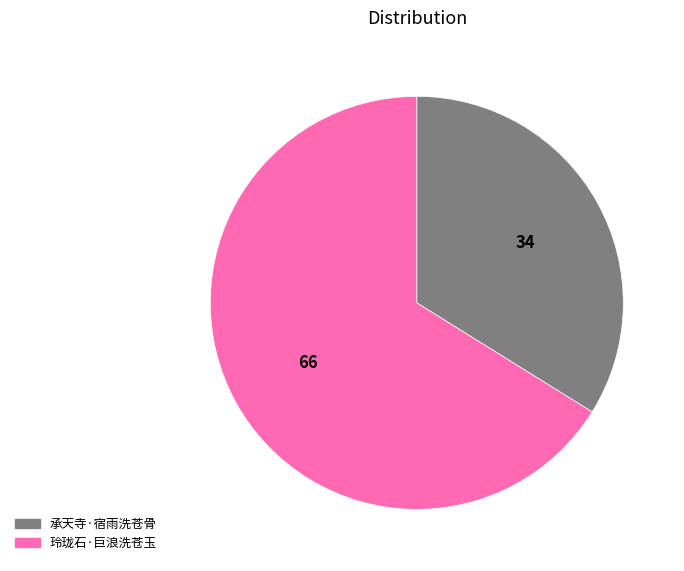

True or false: 承天寺·宿雨洗苍骨 accounts for 22% of the total.

False